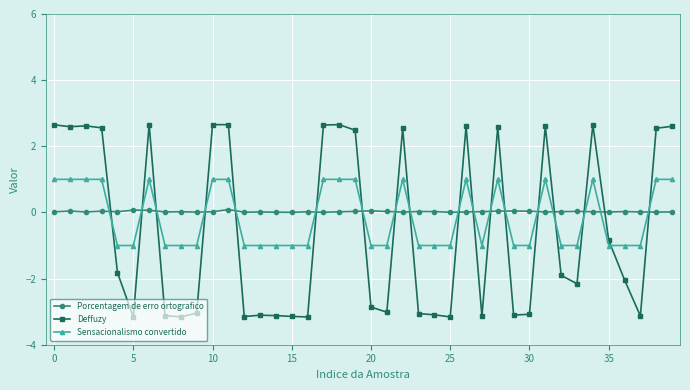

Which series ends up on top after the final intersection of Sensacionalismo convertido and Porcentagem de erro ortografico?

Sensacionalismo convertido